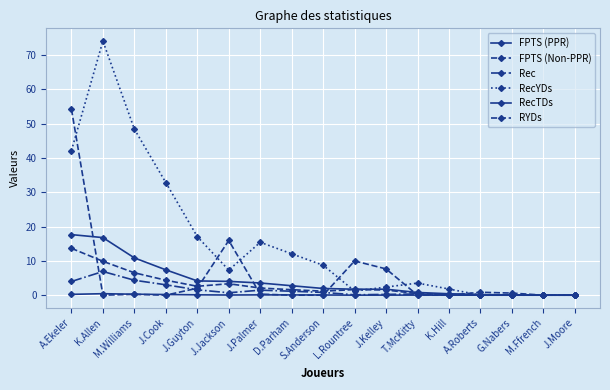

How many categories are shown in the chart?

17